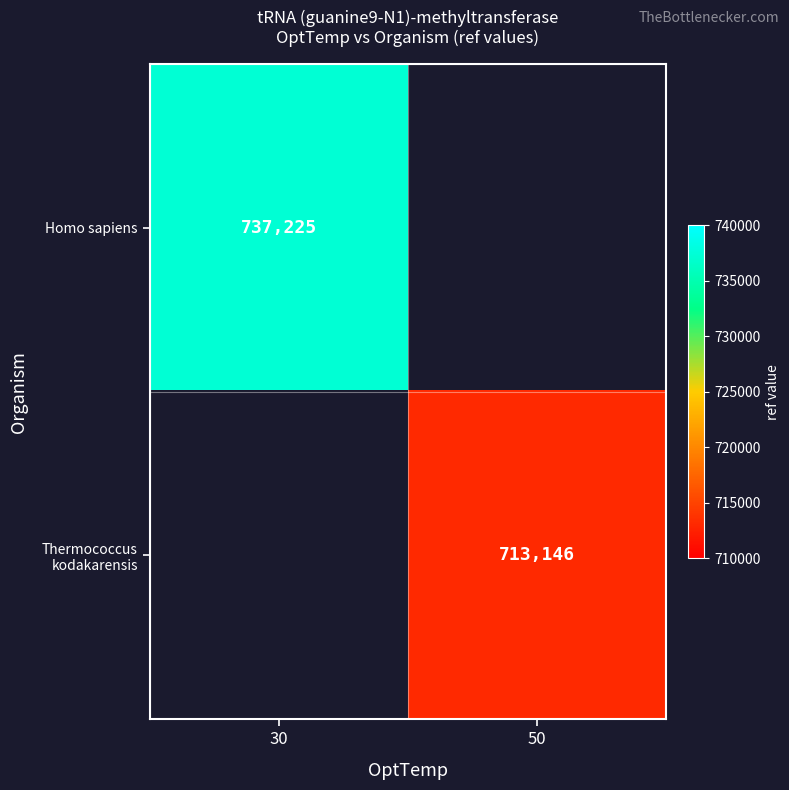

How many categories are shown in the chart?

2